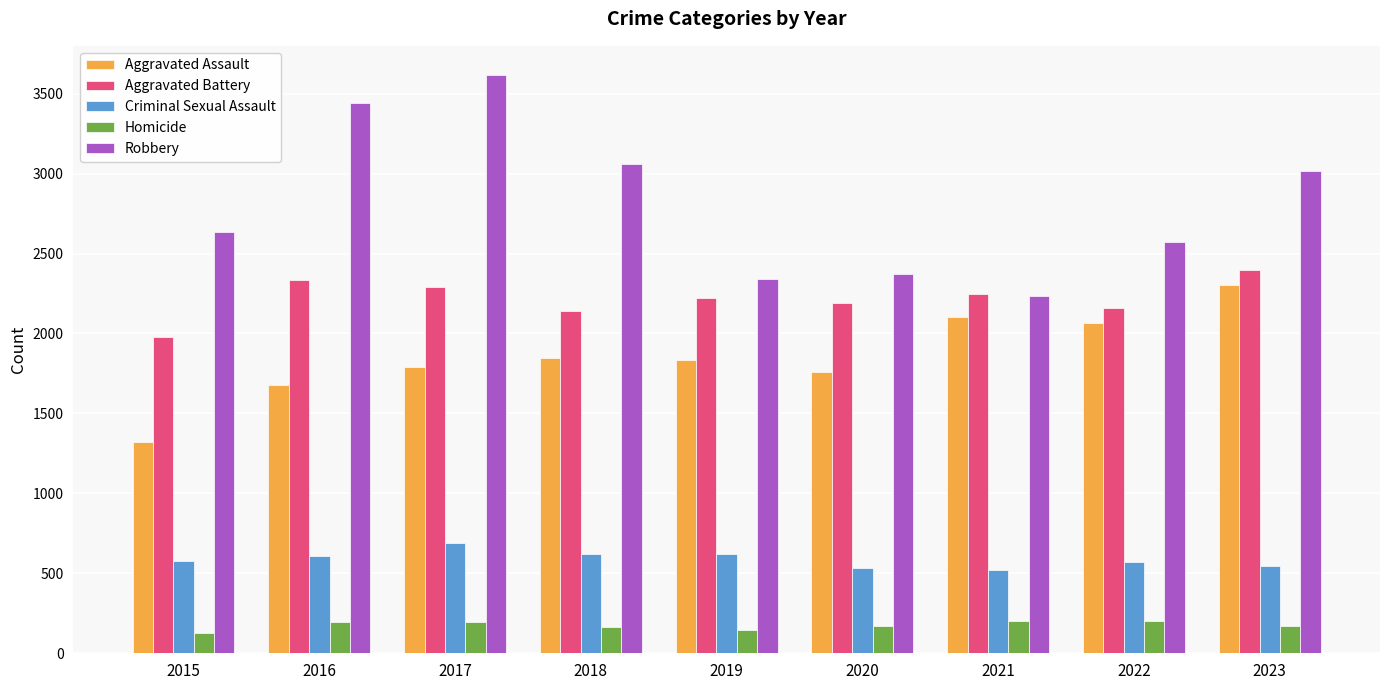

What is the lowest value of the Criminal Sexual Assault series?

520